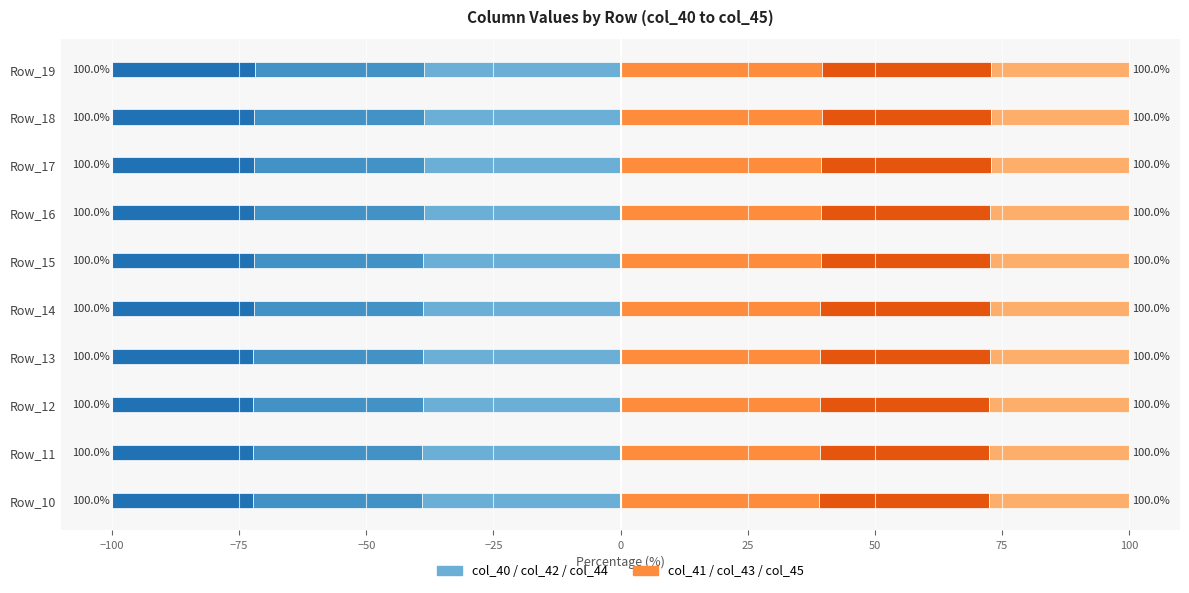

What is the sum of the col_41 values at Row_14 and Row_19?

78.8